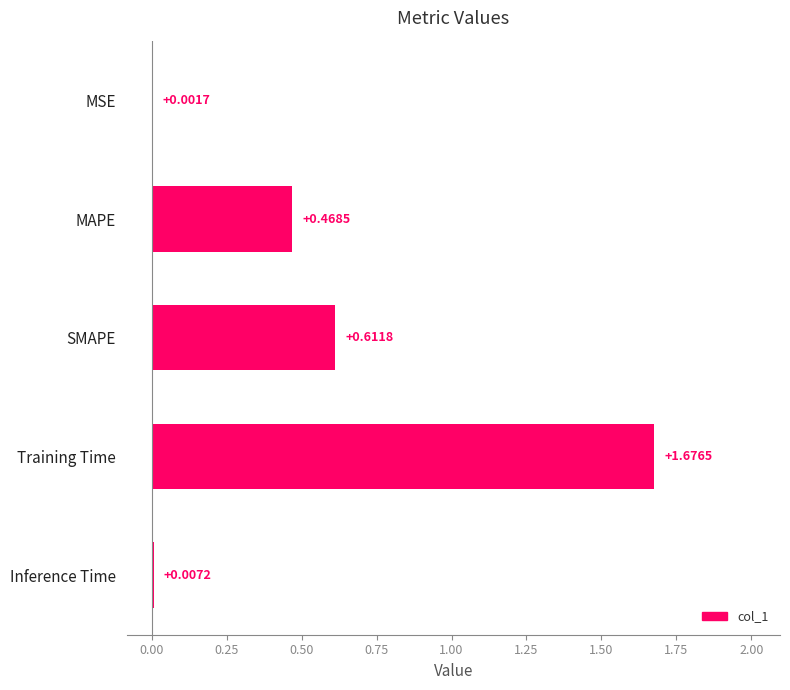

What is the sum of all values?

2.8